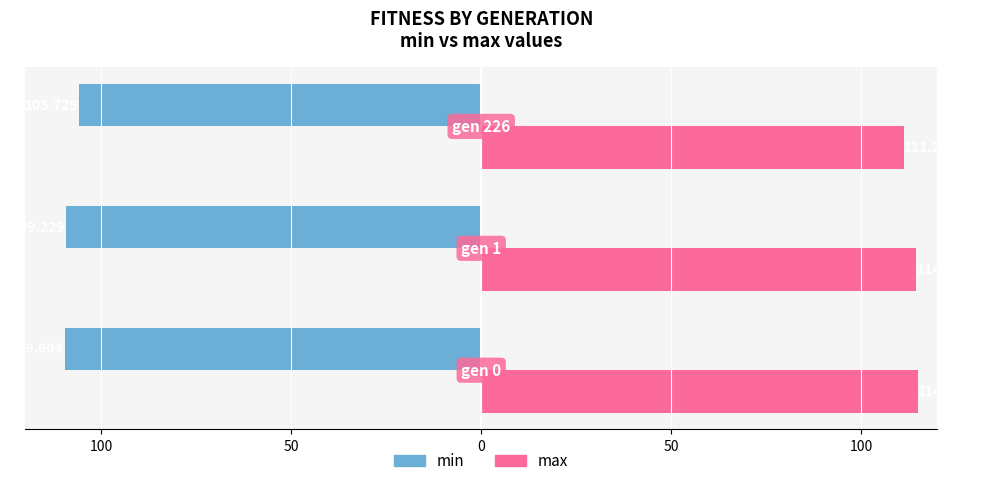

What are all the series names shown in the legend?

min, max